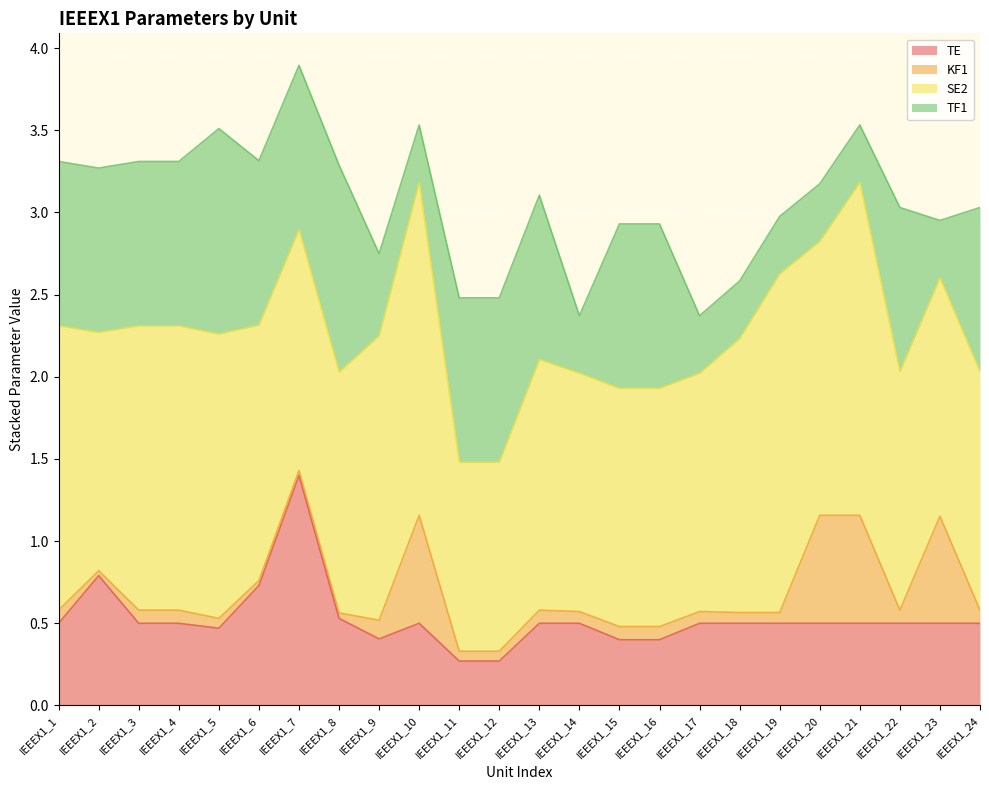

What is the total value across all series at IEEEX1_20?

3.2